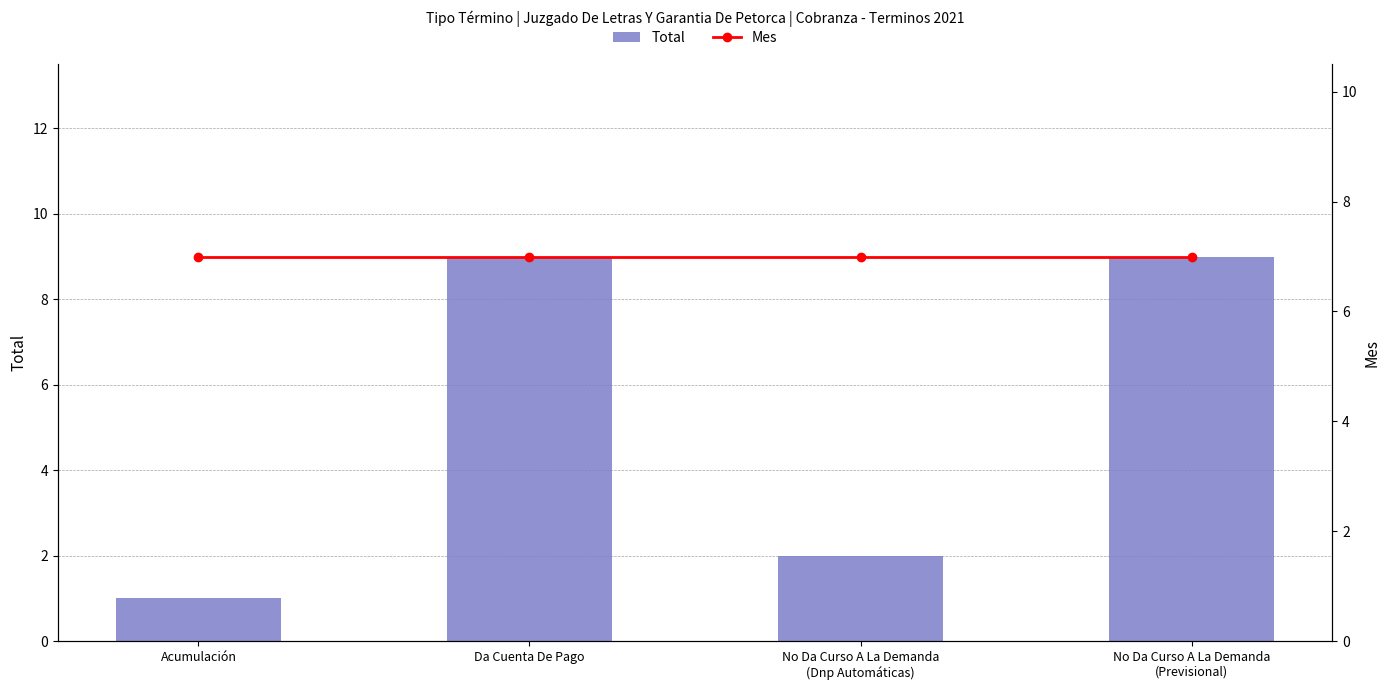

Which series has the largest range (max minus min)?

Total